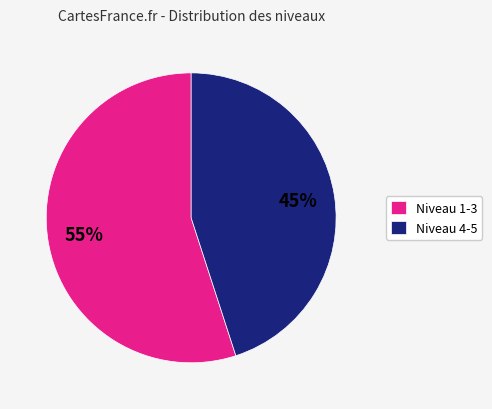

To the nearest percent, what is the average slice percentage?

50%